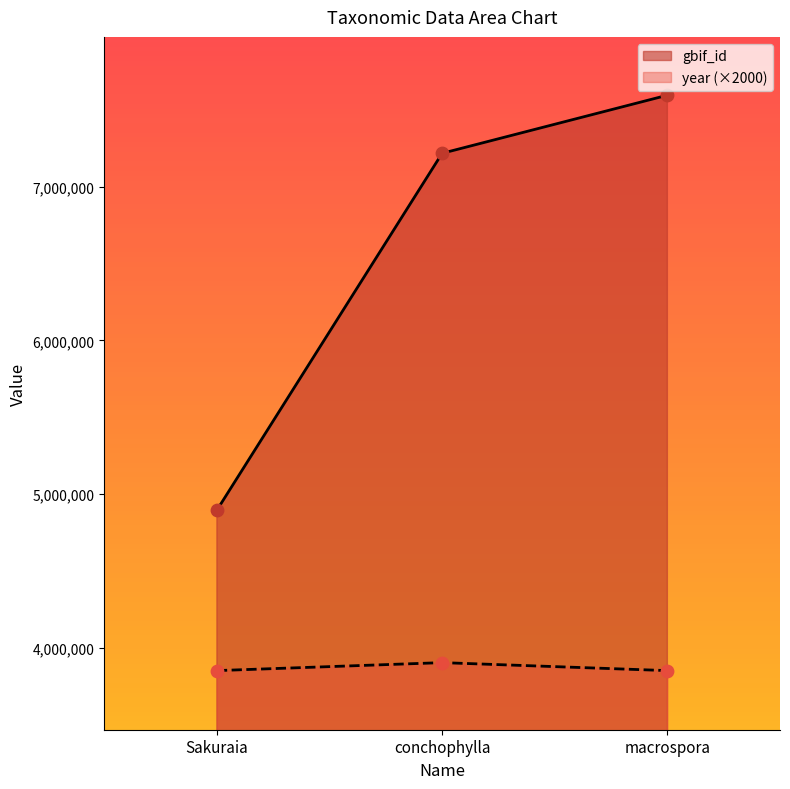

What is the total value across all series at conchophylla?

11121242